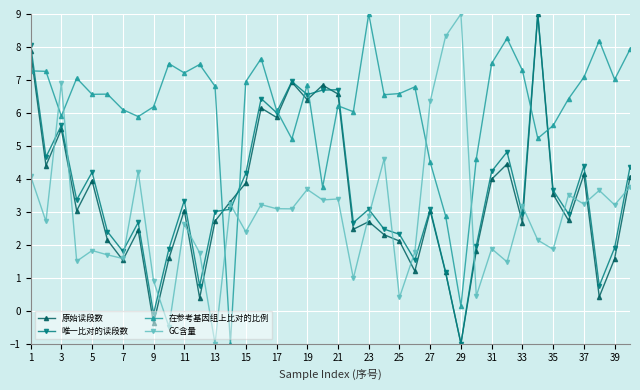

True or false: GC含量 and 在参考基因组上比对的比例 intersect in this chart.

True